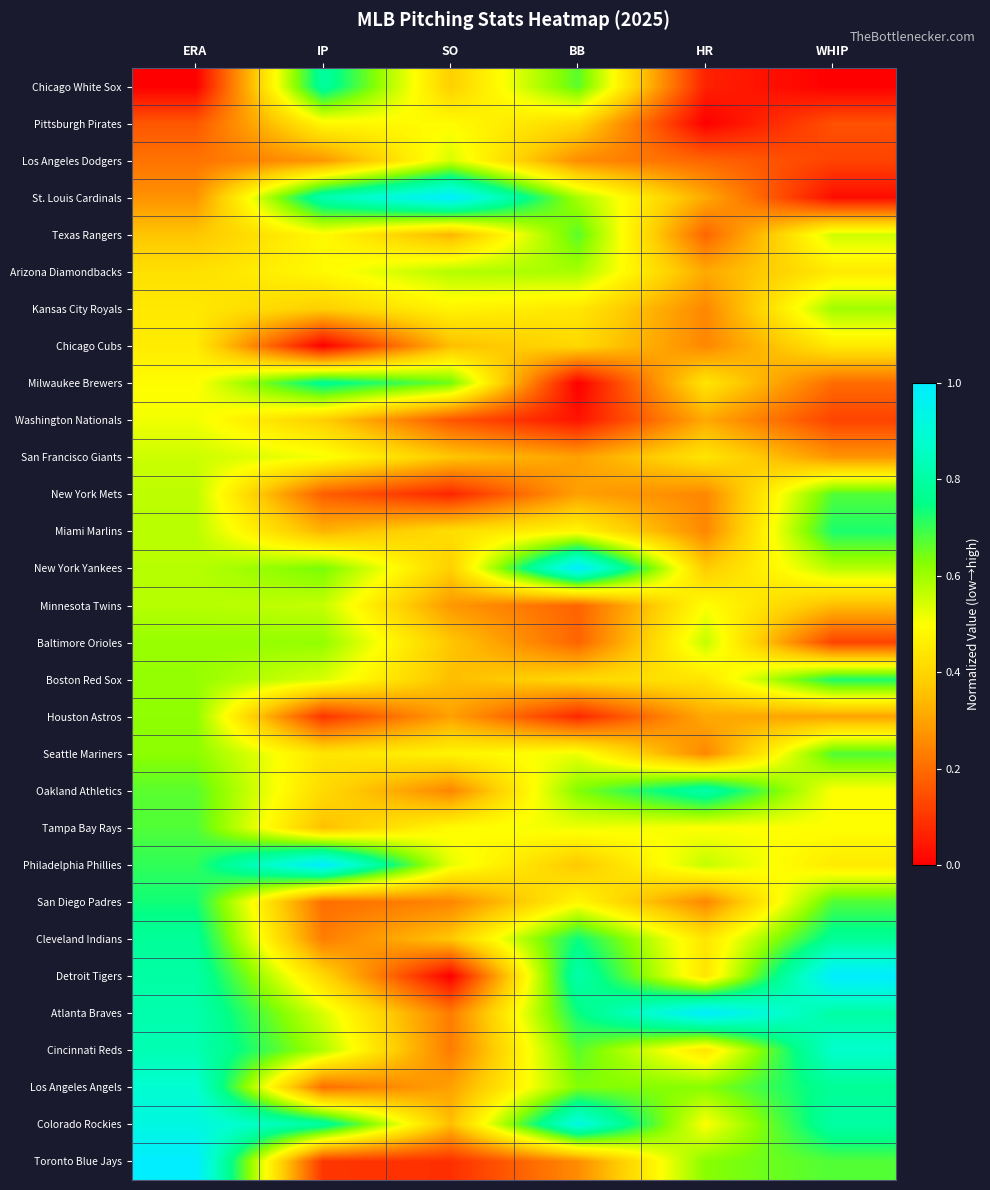

Reading left to right, what are all the values shown in this chart?

Chicago White Sox: ERA=0.0	IP=0.8	SO=0.4	BB=0.7	HR=0.1	WHIP=0.0
Pittsburgh Pirates: ERA=0.2	IP=0.5	SO=0.5	BB=0.4	HR=0.0	WHIP=0.2
Los Angeles Dodgers: ERA=0.2	IP=0.3	SO=0.5	BB=0.3	HR=0.2	WHIP=0.1
St. Louis Cardinals: ERA=0.3	IP=0.8	SO=1.0	BB=0.6	HR=0.3	WHIP=0.0
Texas Rangers: ERA=0.4	IP=0.5	SO=0.3	BB=0.7	HR=0.2	WHIP=0.5
Arizona Diamondbacks: ERA=0.4	IP=0.5	SO=0.6	BB=0.6	HR=0.3	WHIP=0.4
Kansas City Royals: ERA=0.4	IP=0.4	SO=0.5	BB=0.4	HR=0.2	WHIP=0.6
Chicago Cubs: ERA=0.5	IP=0.0	SO=0.4	BB=0.4	HR=0.2	WHIP=0.4
Milwaukee Brewers: ERA=0.5	IP=0.8	SO=0.6	BB=0.0	HR=0.4	WHIP=0.2
Washington Nationals: ERA=0.5	IP=0.4	SO=0.2	BB=0.0	HR=0.3	WHIP=0.1
San Francisco Giants: ERA=0.6	IP=0.5	SO=0.4	BB=0.3	HR=0.4	WHIP=0.3
New York Mets: ERA=0.6	IP=0.2	SO=0.1	BB=0.3	HR=0.2	WHIP=0.7
Miami Marlins: ERA=0.6	IP=0.3	SO=0.4	BB=0.5	HR=0.2	WHIP=0.7
New York Yankees: ERA=0.6	IP=0.6	SO=0.4	BB=1.0	HR=0.4	WHIP=0.6
Minnesota Twins: ERA=0.6	IP=0.6	SO=0.3	BB=0.2	HR=0.5	WHIP=0.4
Baltimore Orioles: ERA=0.6	IP=0.6	SO=0.4	BB=0.2	HR=0.6	WHIP=0.1
Boston Red Sox: ERA=0.6	IP=0.5	SO=0.4	BB=0.4	HR=0.4	WHIP=0.7
Houston Astros: ERA=0.6	IP=0.1	SO=0.3	BB=0.1	HR=0.3	WHIP=0.3
Seattle Mariners: ERA=0.6	IP=0.4	SO=0.5	BB=0.5	HR=0.2	WHIP=0.7
Oakland Athletics: ERA=0.7	IP=0.4	SO=0.2	BB=0.6	HR=0.8	WHIP=0.5
Tampa Bay Rays: ERA=0.7	IP=0.4	SO=0.5	BB=0.5	HR=0.5	WHIP=0.5
Philadelphia Phillies: ERA=0.7	IP=1.0	SO=0.5	BB=0.4	HR=0.6	WHIP=0.4
San Diego Padres: ERA=0.7	IP=0.2	SO=0.2	BB=0.5	HR=0.2	WHIP=0.7
Cleveland Indians: ERA=0.8	IP=0.2	SO=0.4	BB=0.7	HR=0.4	WHIP=0.8
Detroit Tigers: ERA=0.8	IP=0.4	SO=0.0	BB=0.8	HR=0.4	WHIP=1.0
Atlanta Braves: ERA=0.8	IP=0.5	SO=0.2	BB=0.7	HR=1.0	WHIP=0.8
Cincinnati Reds: ERA=0.8	IP=0.6	SO=0.2	BB=0.7	HR=0.4	WHIP=0.9
Los Angeles Angels: ERA=0.9	IP=0.2	SO=0.3	BB=0.6	HR=0.6	WHIP=0.8
Colorado Rockies: ERA=0.9	IP=0.8	SO=0.4	BB=0.9	HR=0.5	WHIP=0.8
Toronto Blue Jays: ERA=1.0	IP=0.1	SO=0.1	BB=0.3	HR=0.6	WHIP=0.7